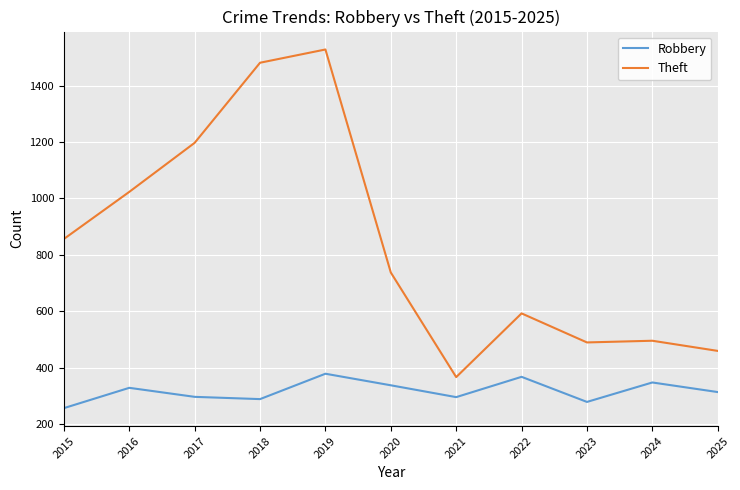

What are all the series names shown in the legend?

Robbery, Theft